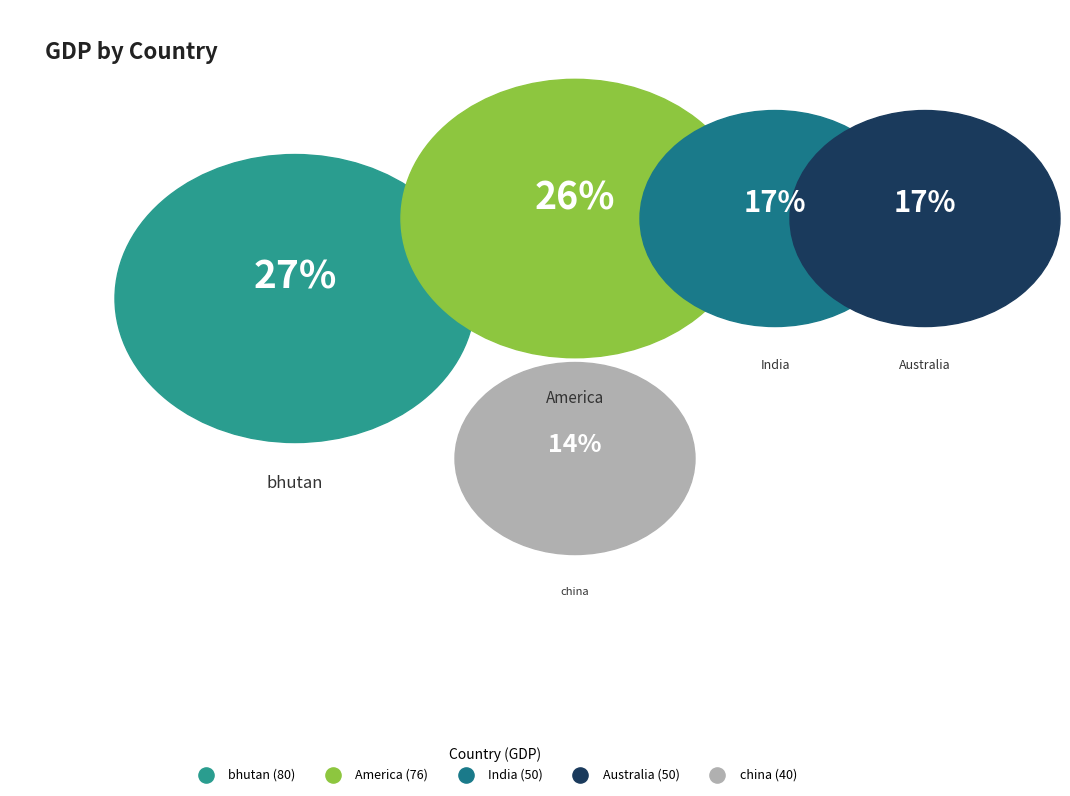

What percentage is the china slice, to the nearest percent?

14%